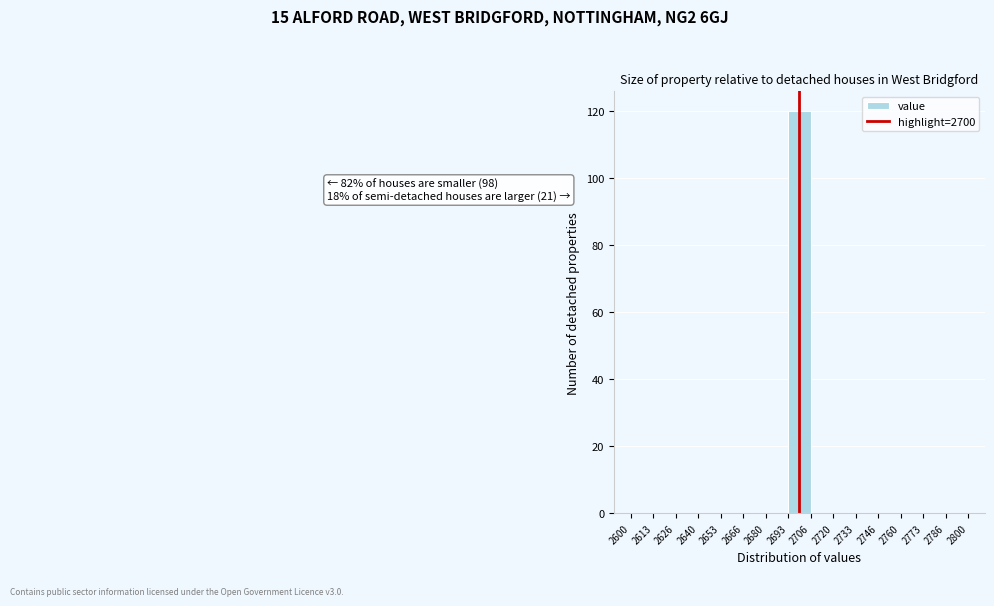

Over which range of the x-axis is the bar tallest?

2693 to 2706